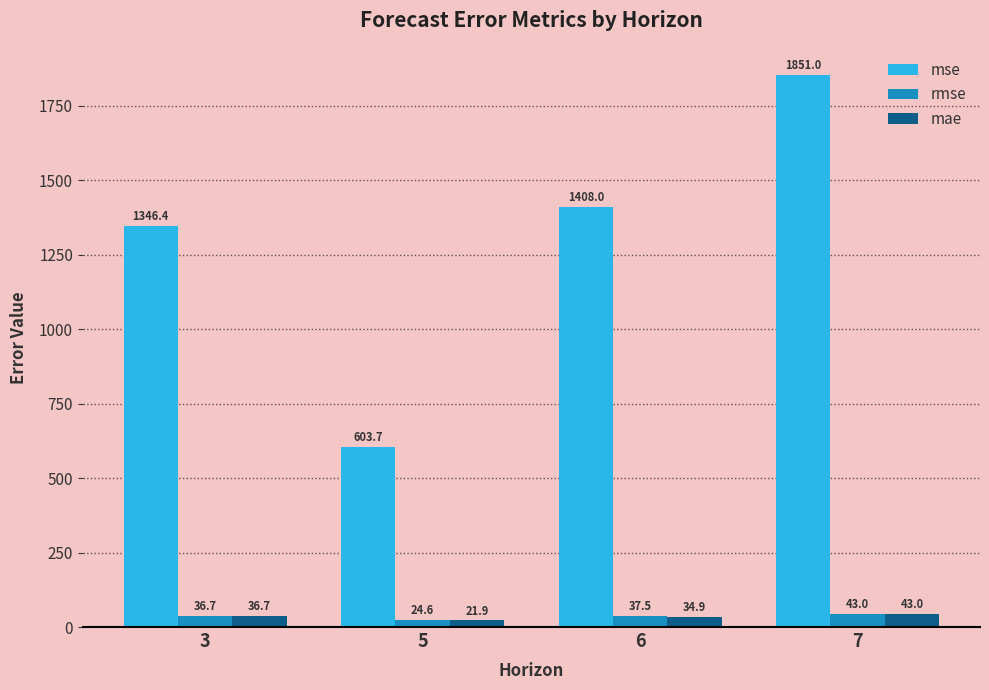

Reading right to left, extract all data points from this chart.

mse: 1851.0	1408.0	603.7	1346.4
rmse: 43.0	37.5	24.6	36.7
mae: 43.0	34.9	21.9	36.7